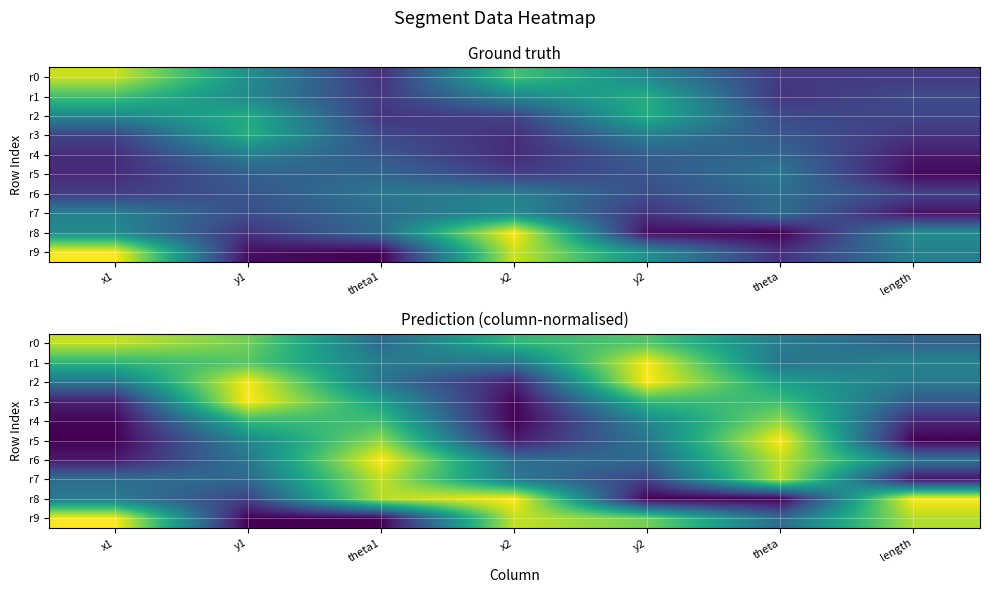

What is the highest value of the r0 series?

0.9